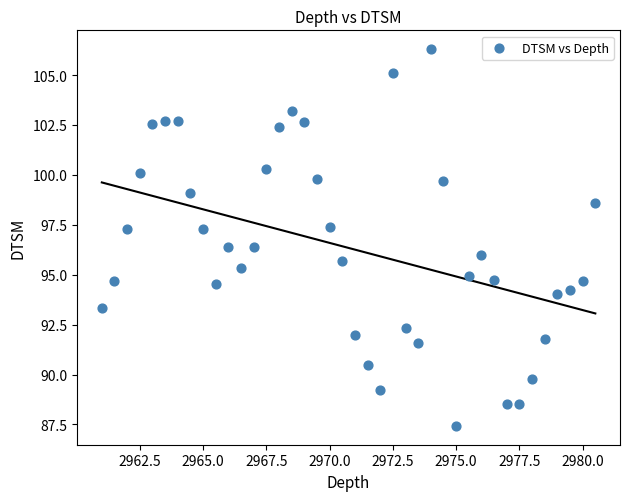

What is the range of X values (max minus min)?

19.5